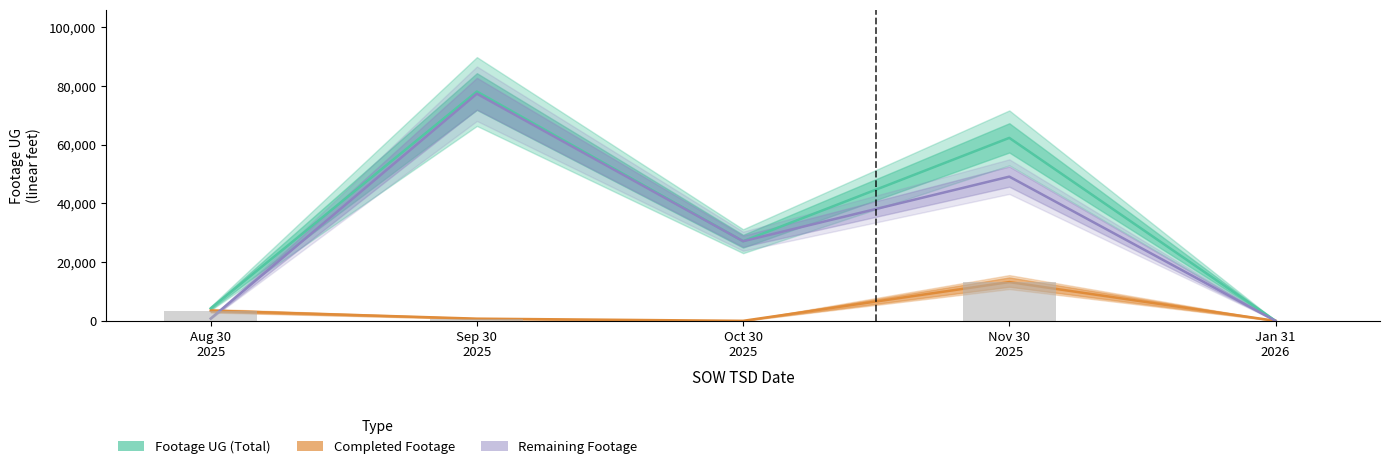

Where does the Actual Redline Completed Footage UG series first go above 740?

Aug 30
2025